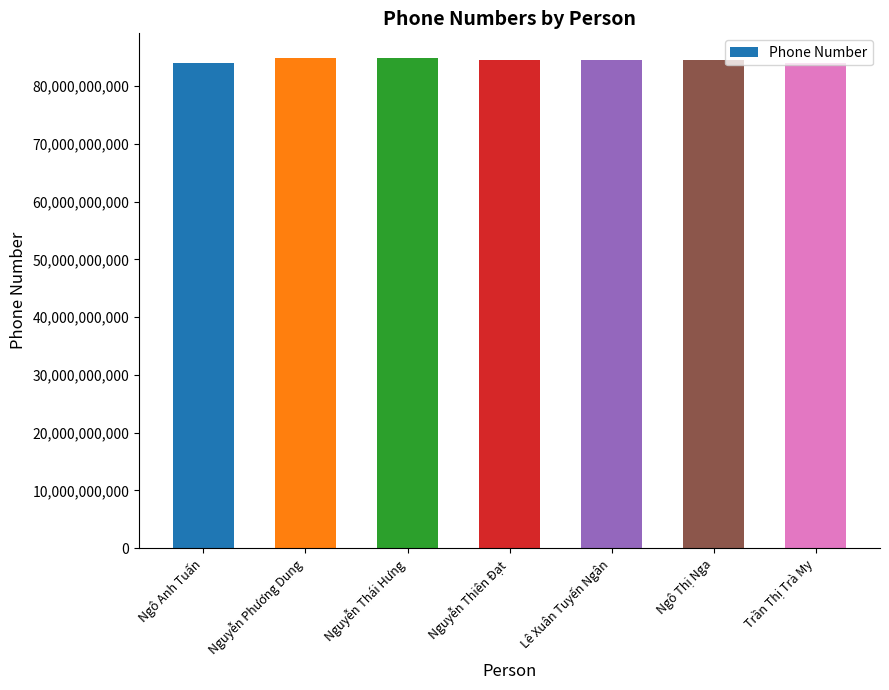

What is the difference between the second highest and second lowest values?

724850198